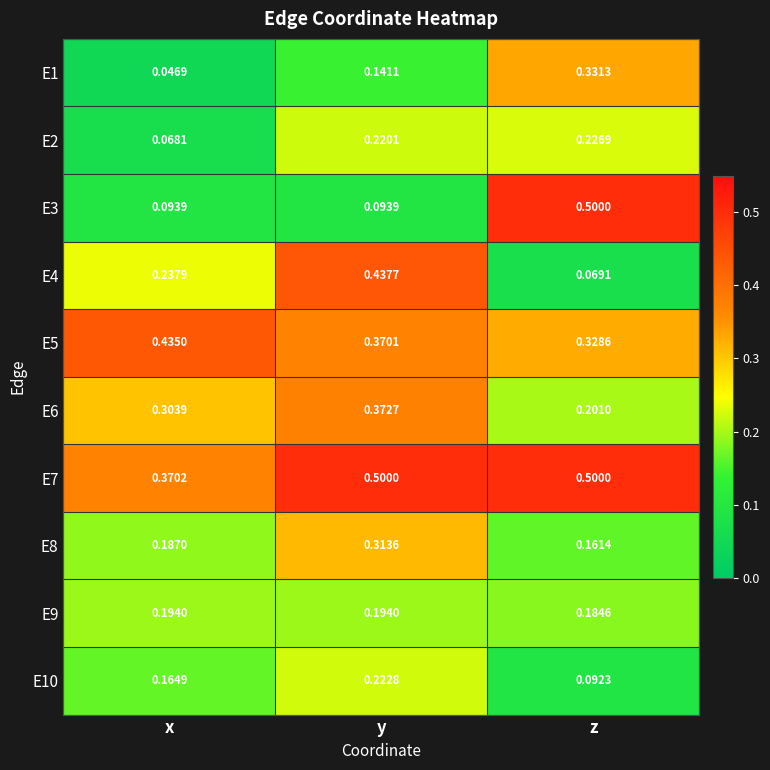

List the labels in order of E4 value, smallest first.

z, x, y